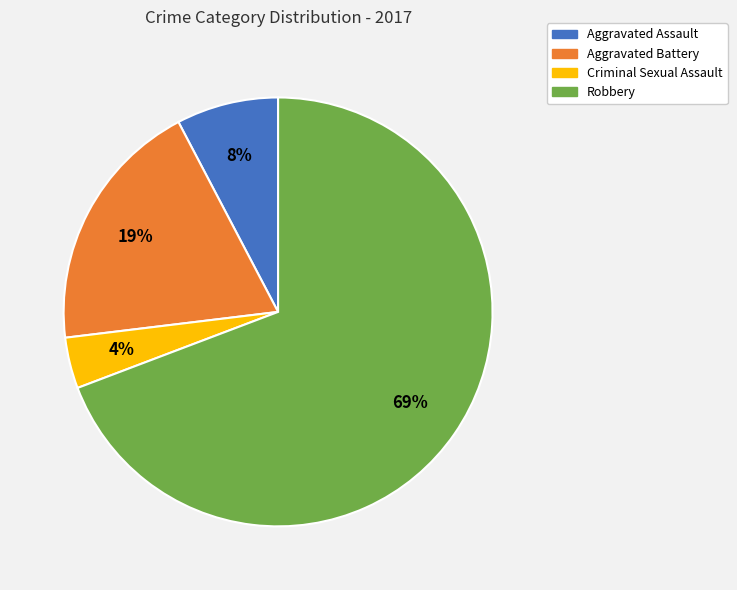

The Robbery slice represents 69% of the pie. True or false?

True